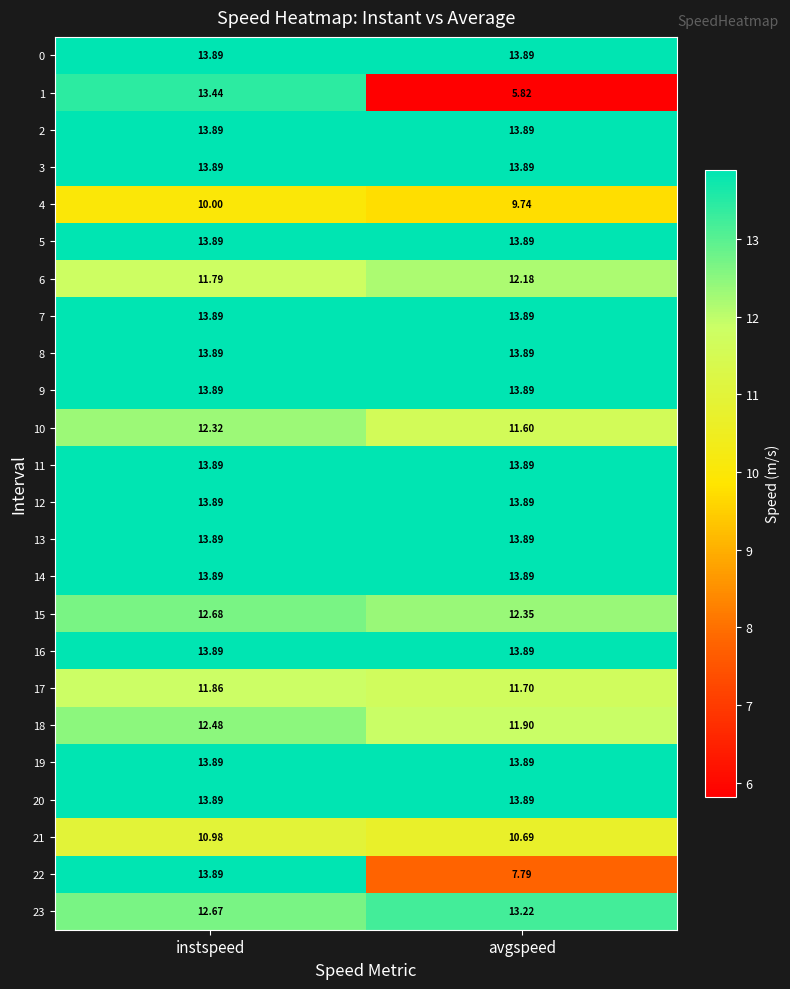

At which category is the sum across all series the highest?

instspeed